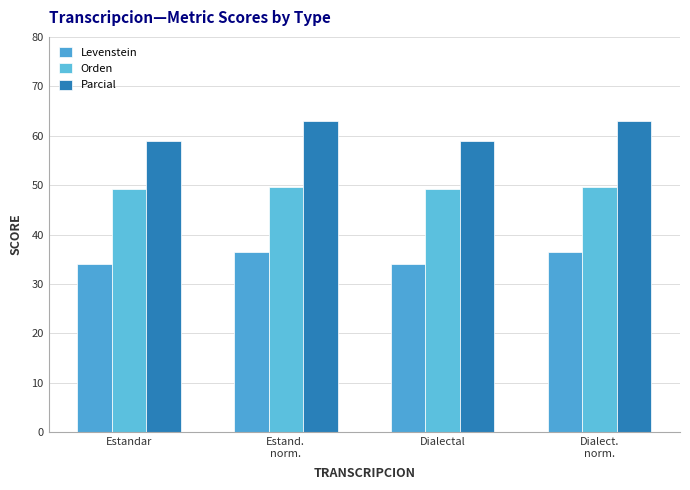

Are the bars horizontal?

No